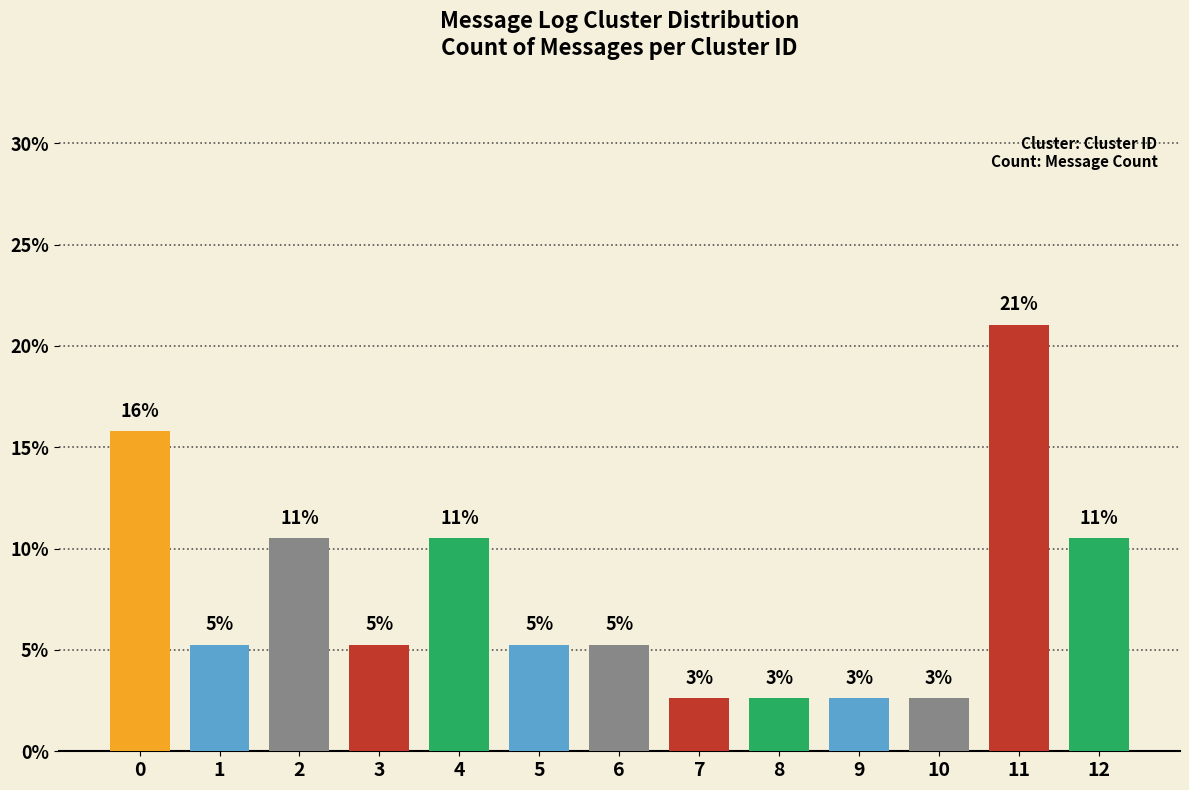

List the labels in order of value, smallest first.

7, 8, 9, 10, 1, 3, 5, 6, 2, 4, 12, 0, 11